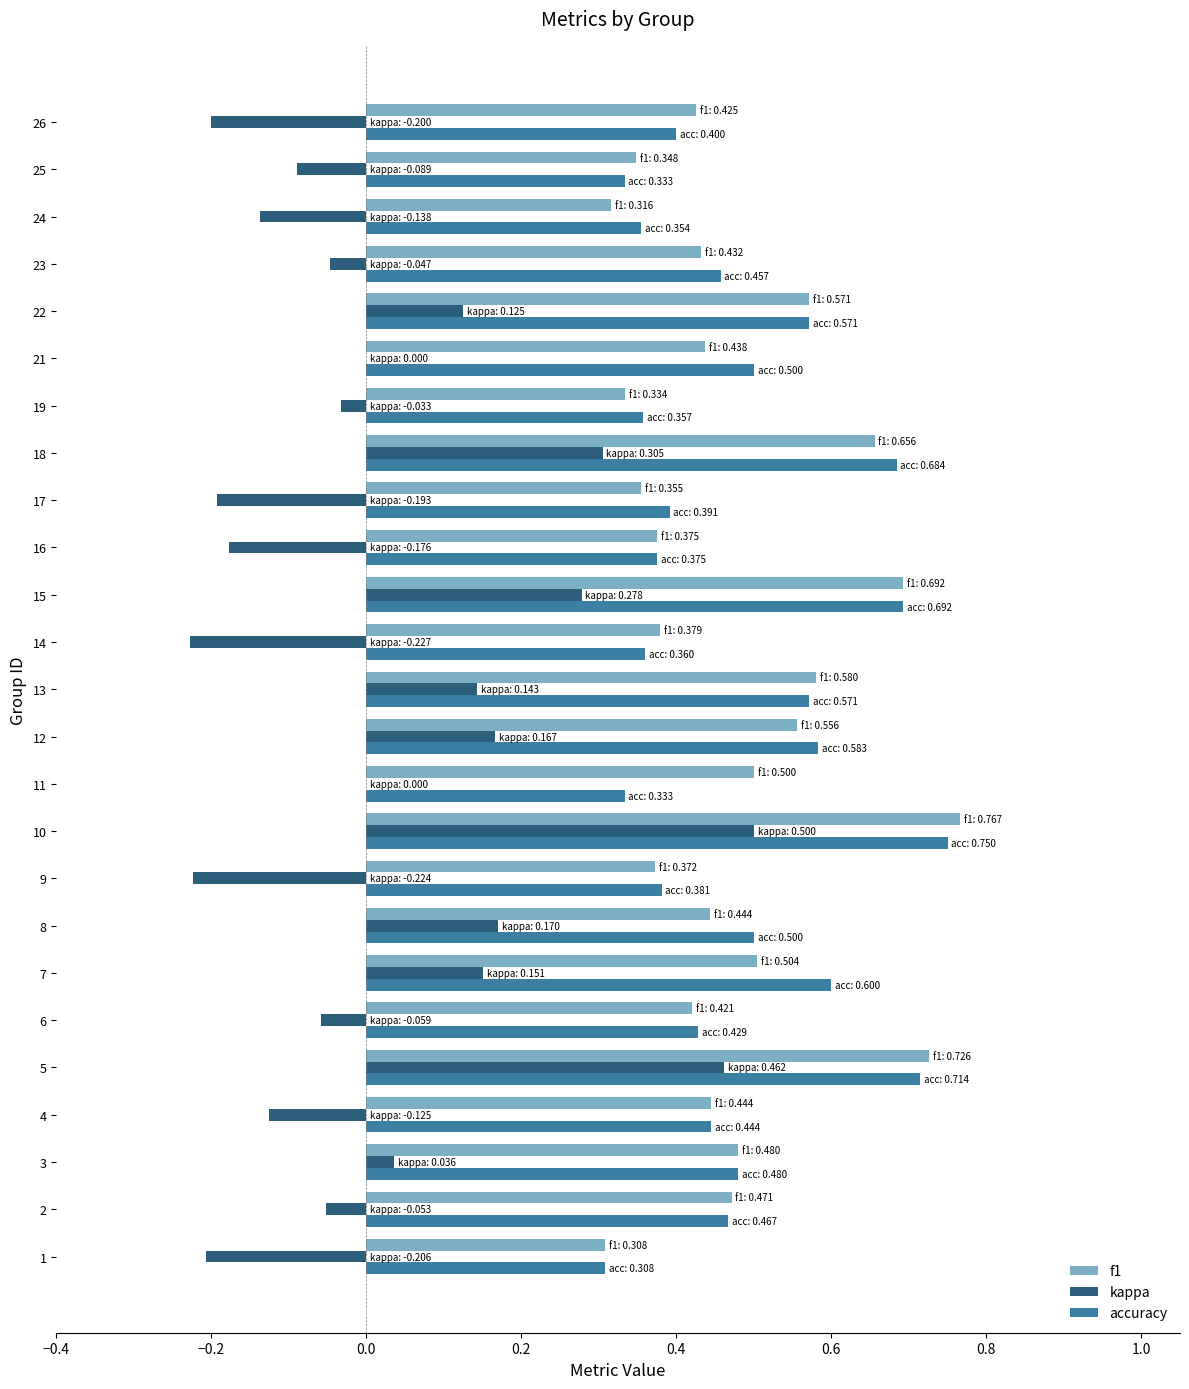

How many categories are shown in the chart?

25